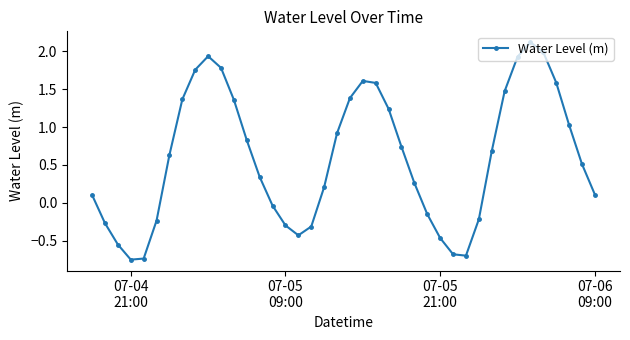

How many positive values are there?

26